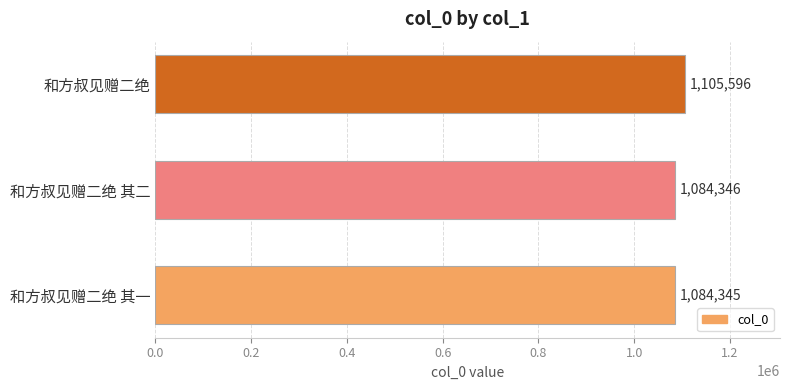

Reading bottom to top, list all the values displayed in this chart.

1084345	1084346	1105596